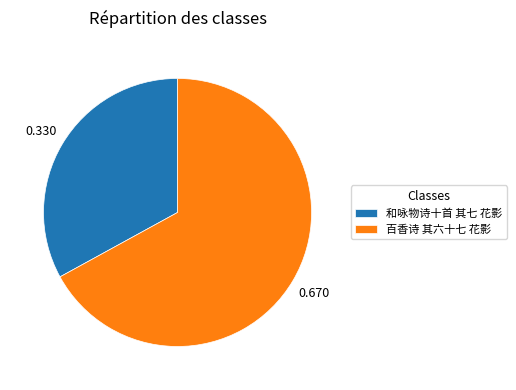

Is the sum of 和咏物诗十首 其七 花影 and 百香诗 其六十七 花影 greater than half?

Yes